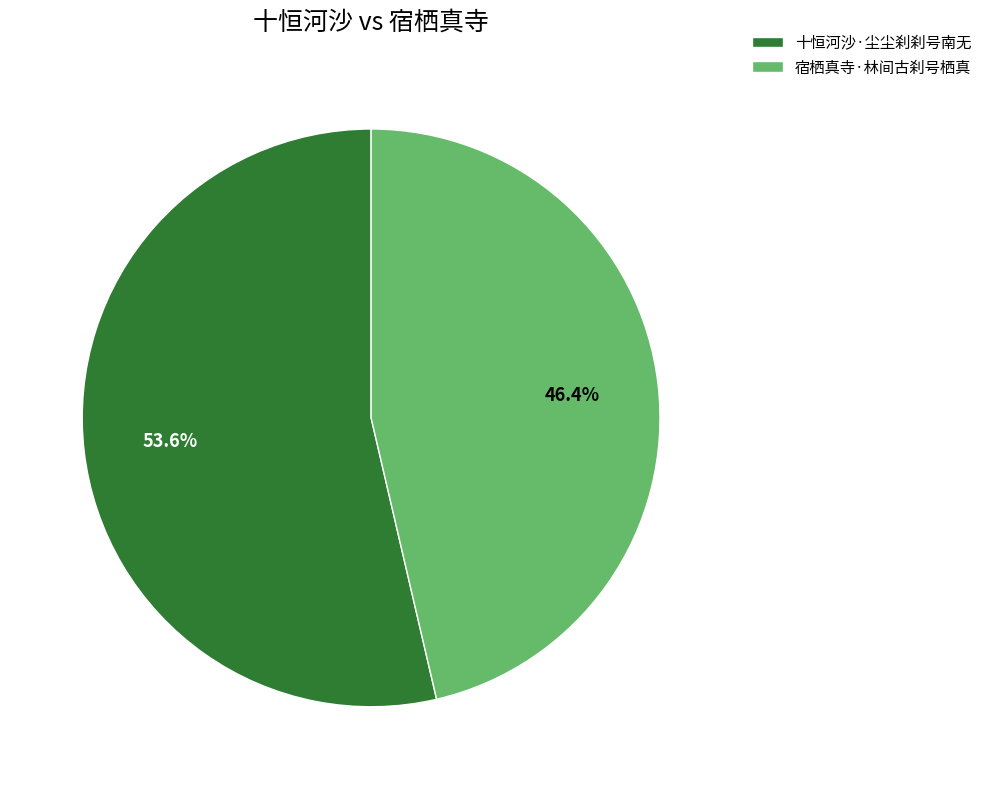

To the nearest percent, what is the combined percentage of 十恒河沙·尘尘刹刹号南无 and 宿栖真寺·林间古刹号栖真?

100%